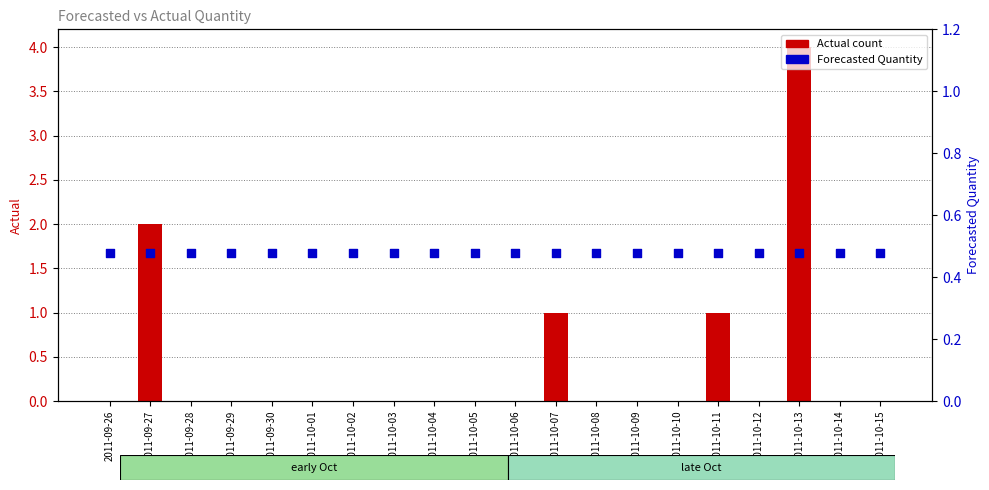

Which series has the largest total across all categories?

Forecasted Quantity